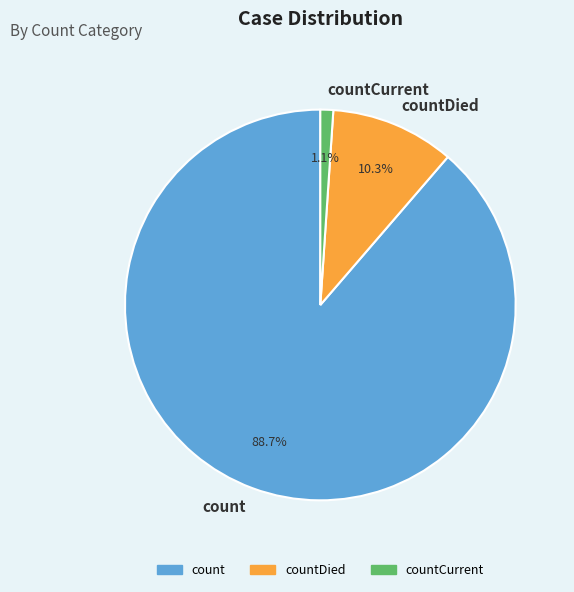

Rank the categories by value from highest to lowest.

count, countDied, countCurrent